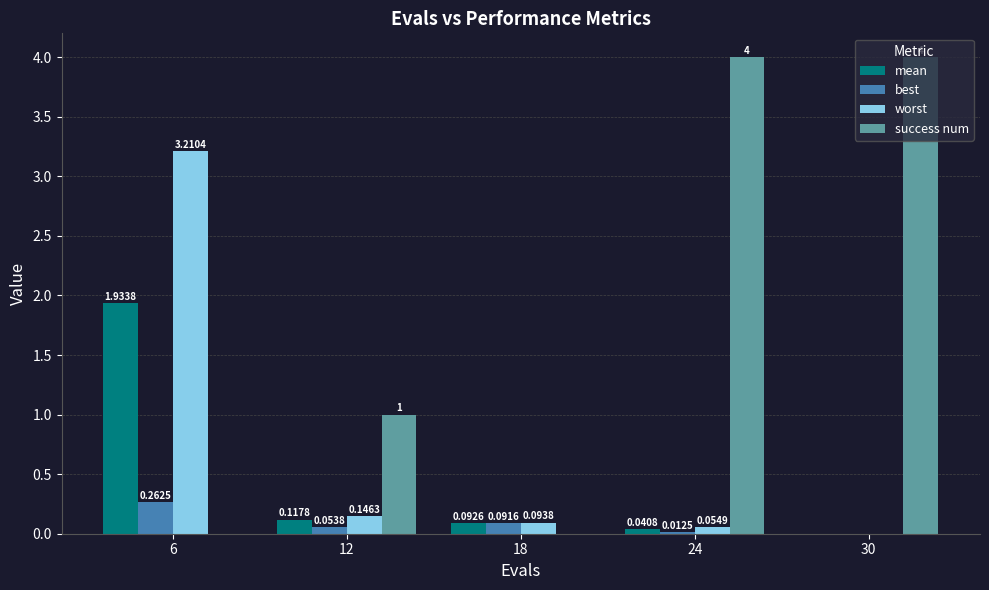

Between 6 and 18, which series saw the biggest shift?

worst